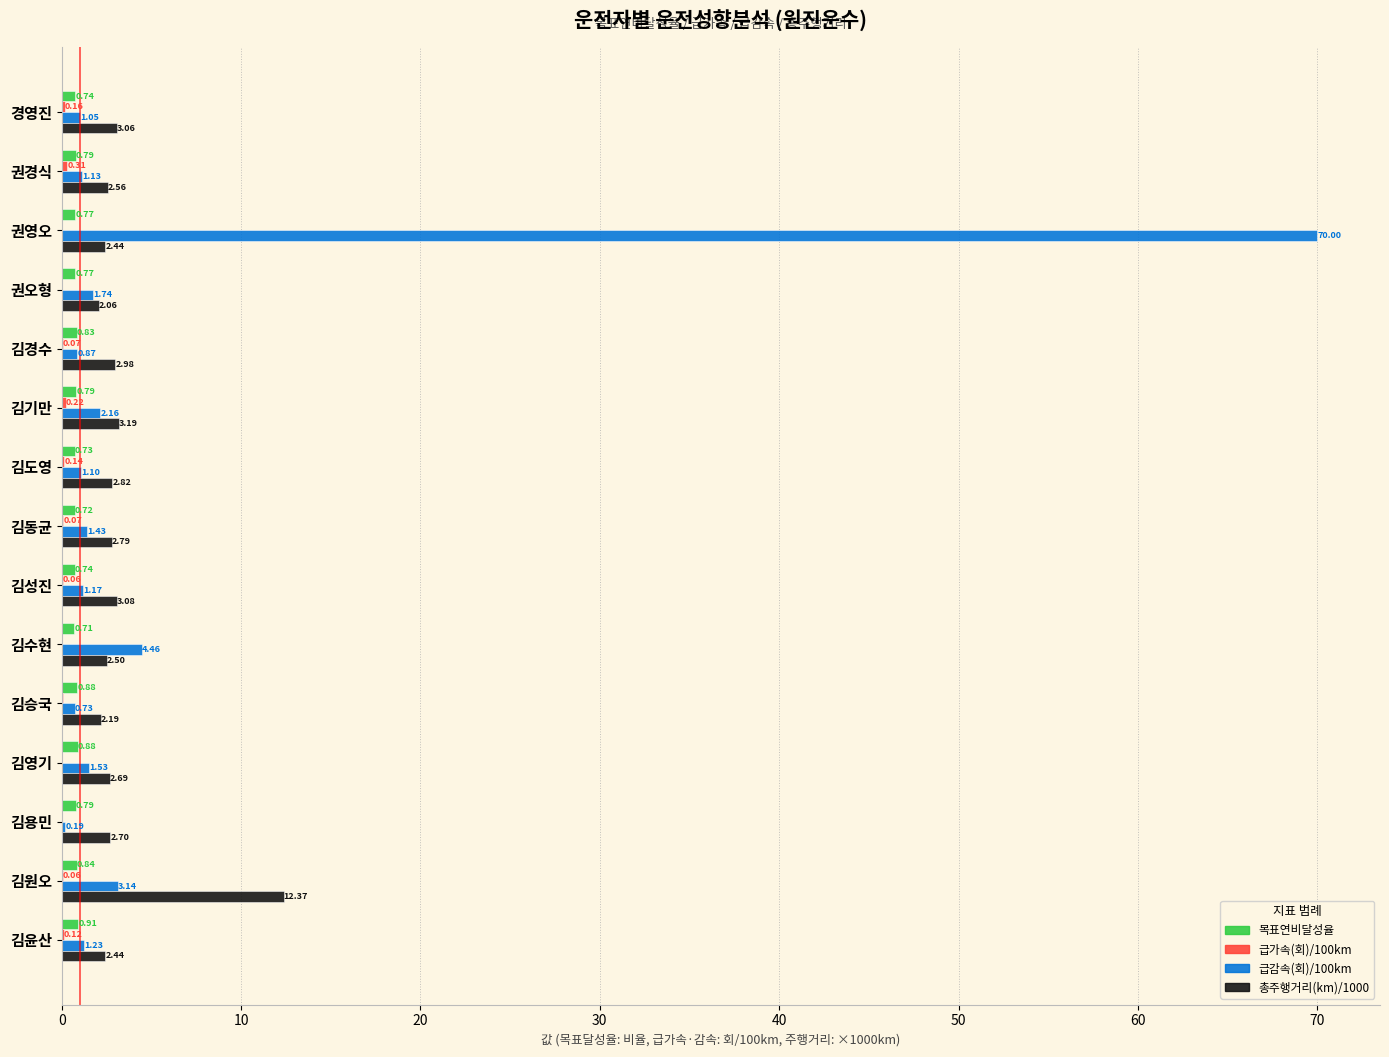

Which series changed the most between 김동균 and 김성진?

총주행거리(km)/1000